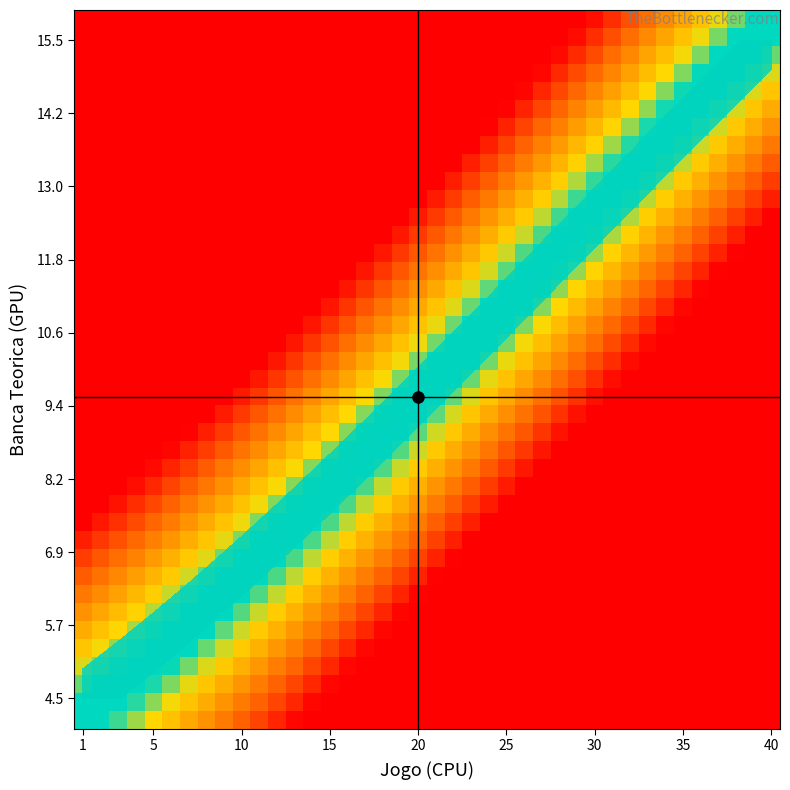

How many series are shown in this chart?

40